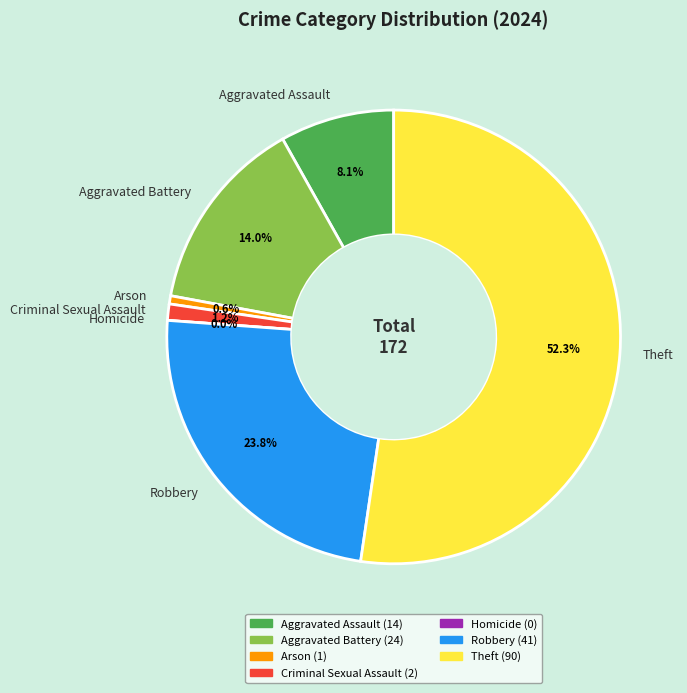

True or false: Aggravated Assault accounts for 2% of the total.

False